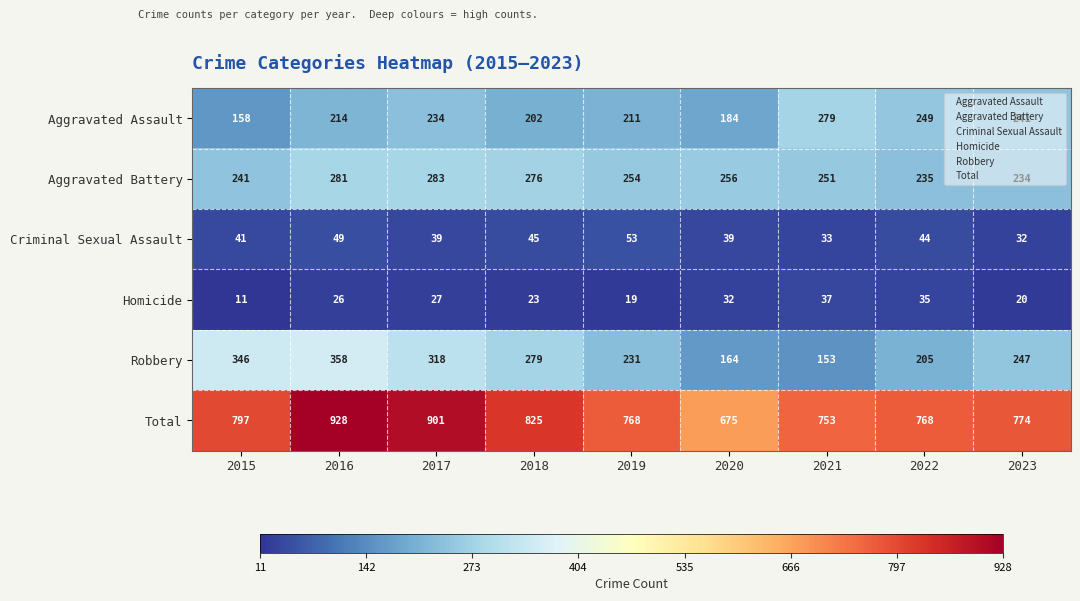

Where is Robbery nearest to the value 255?

2023